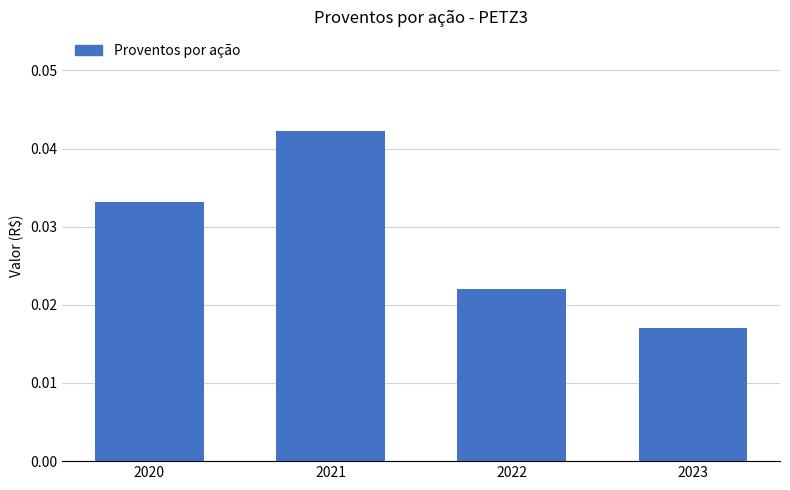

How many values are between 0 and 1?

4